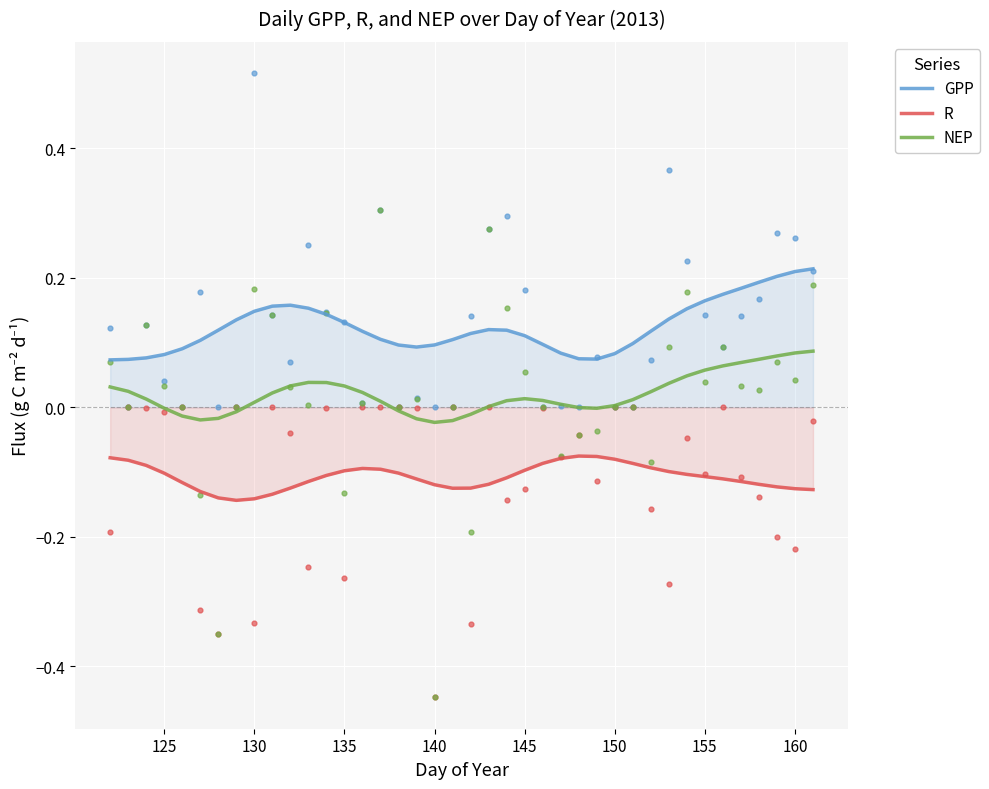

Which series reaches the maximum Y coordinate?

GPP